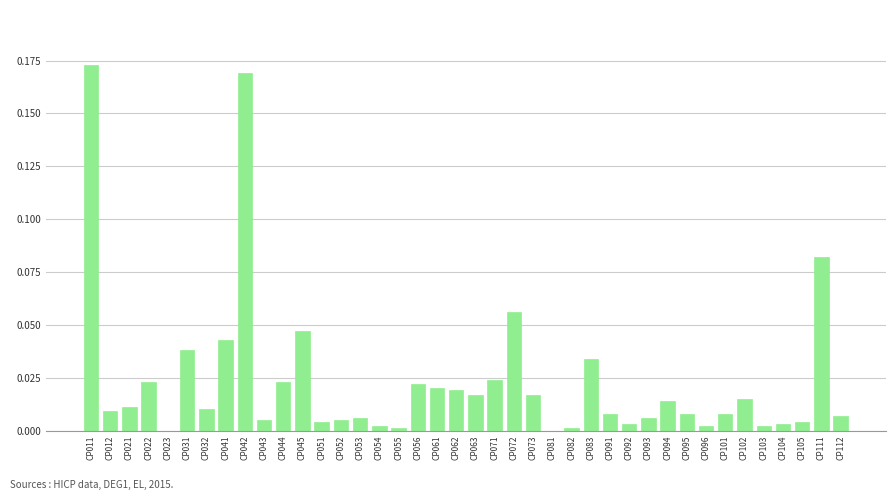

The chart shows a value of 0.0 at CP055. True or false?

True